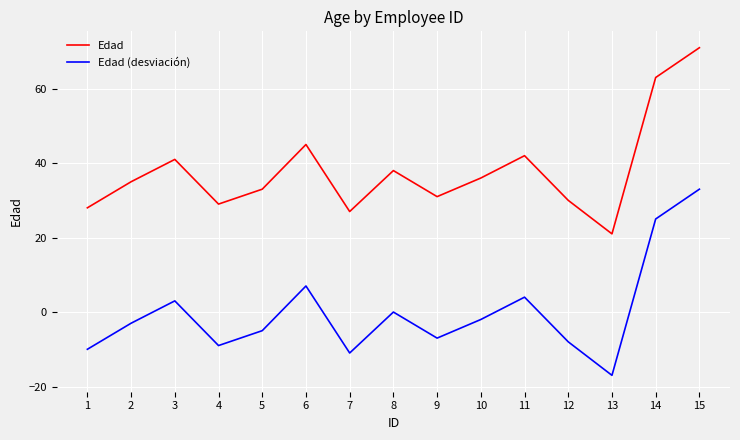

At which category does Edad reach its first local valley?

4